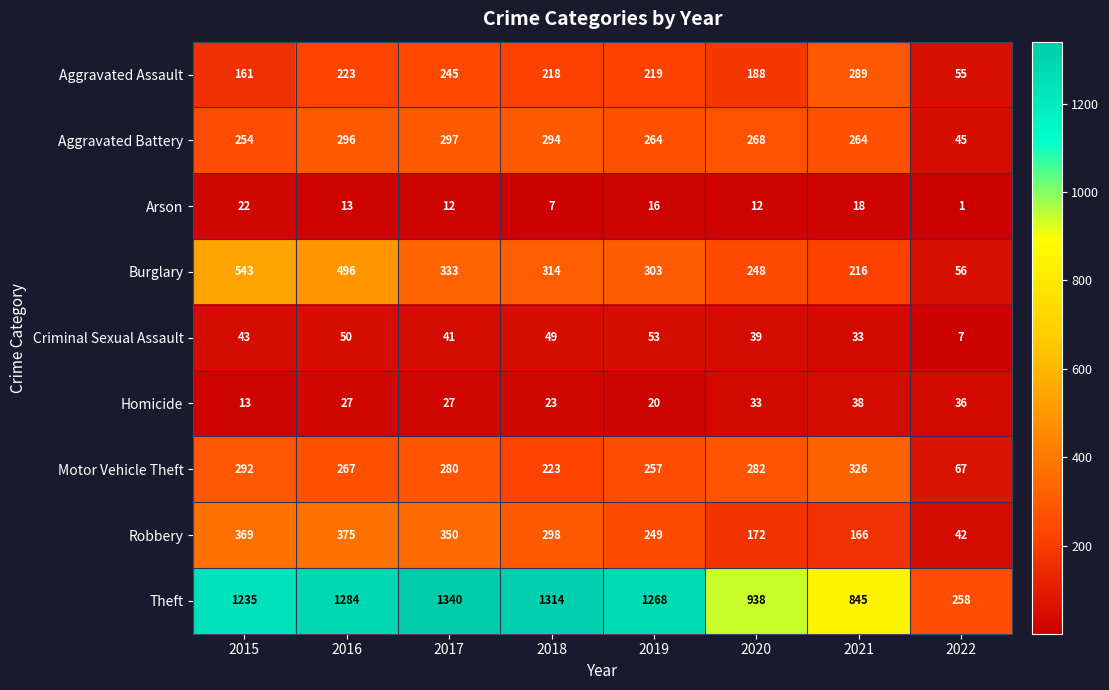

What is the smallest value displayed?

1